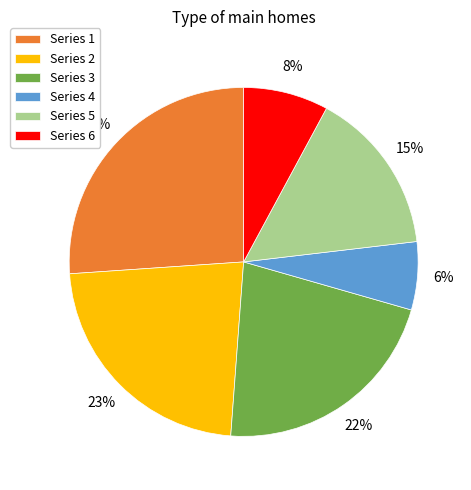

Between Series 1 and Series 6, which is larger?

Series 1